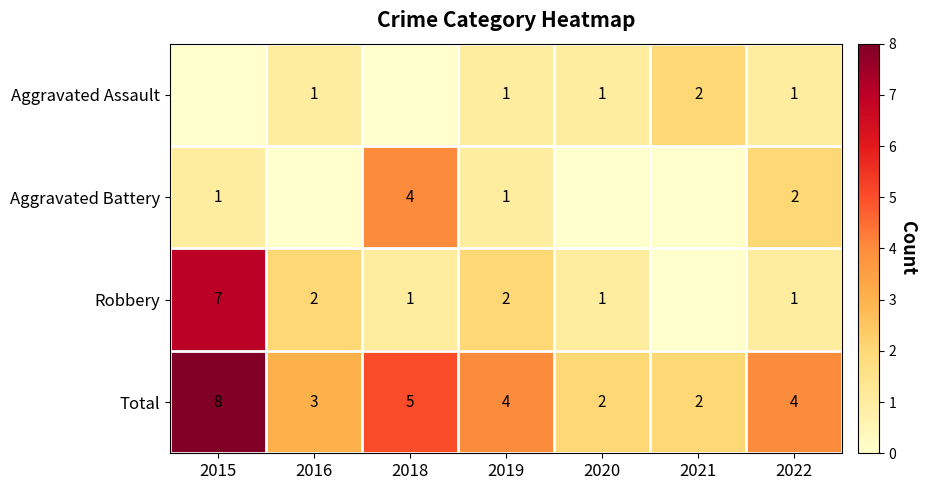

How many categories are shown in the chart?

7